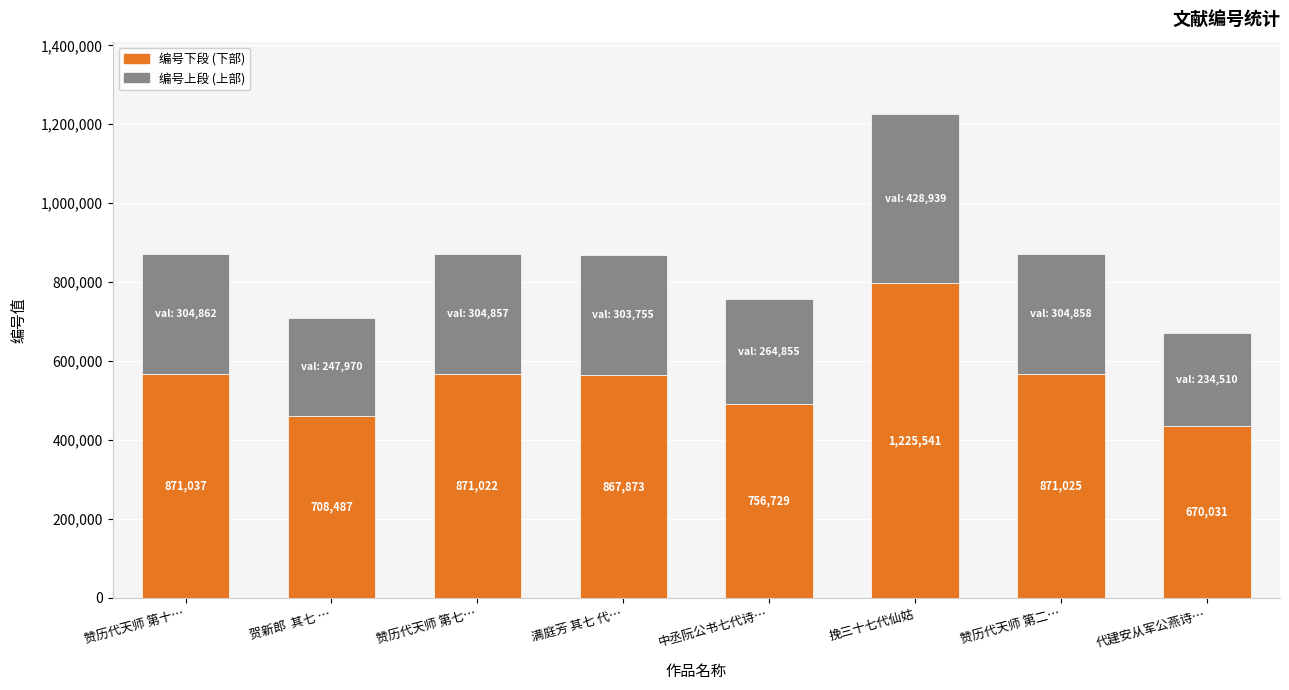

How many bars are there in total?

8